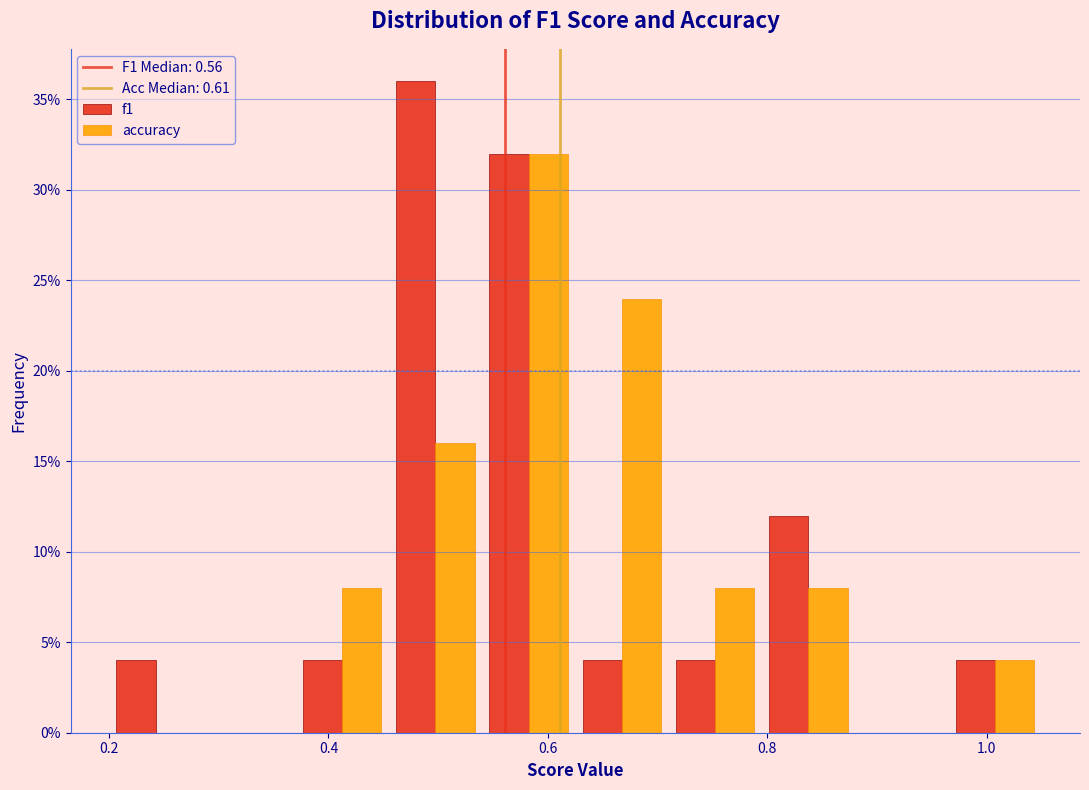

What is the height of the accuracy bar covering 0.455 to 0.540 on the x-axis? Neither the bar edges nor the heights are printed on the chart, so give them approximately, as read against the axes.

16